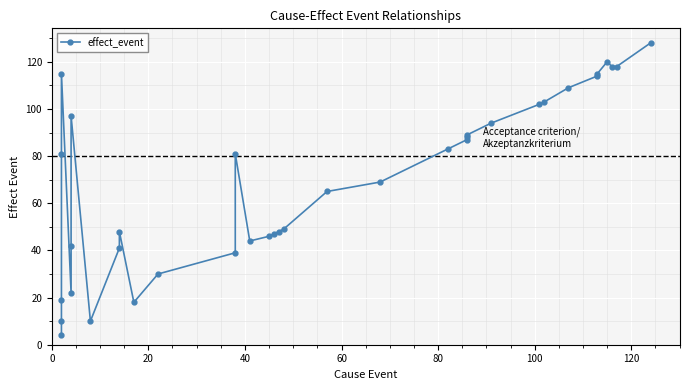

How many points are higher than both their immediate neighbors (excluding endpoints)?

5